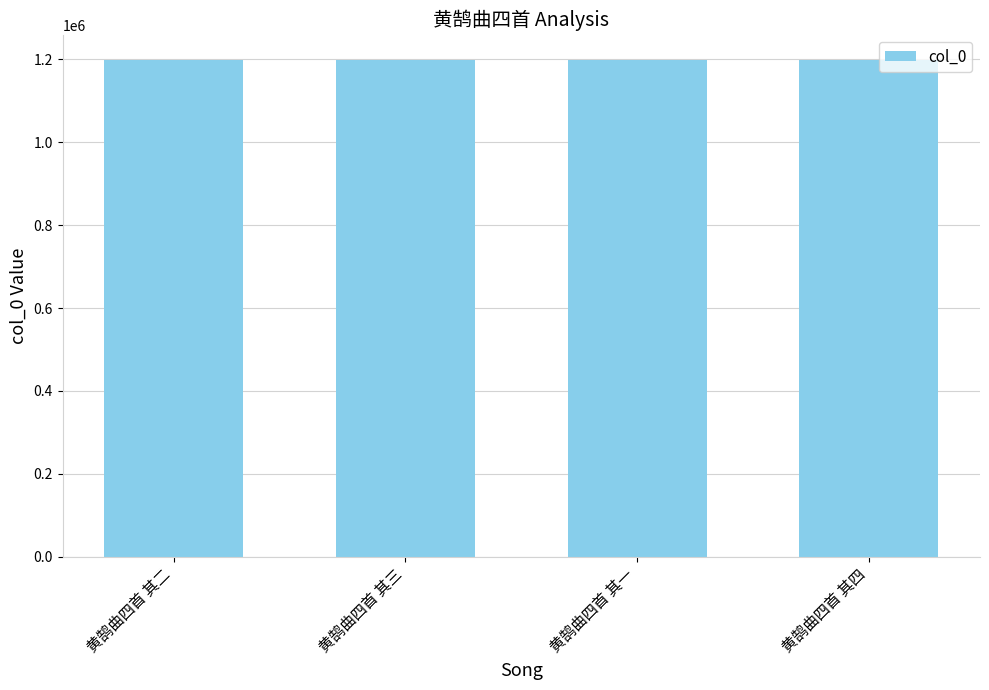

What is the approximate value at 黄鹄曲四首 其一?

1199177